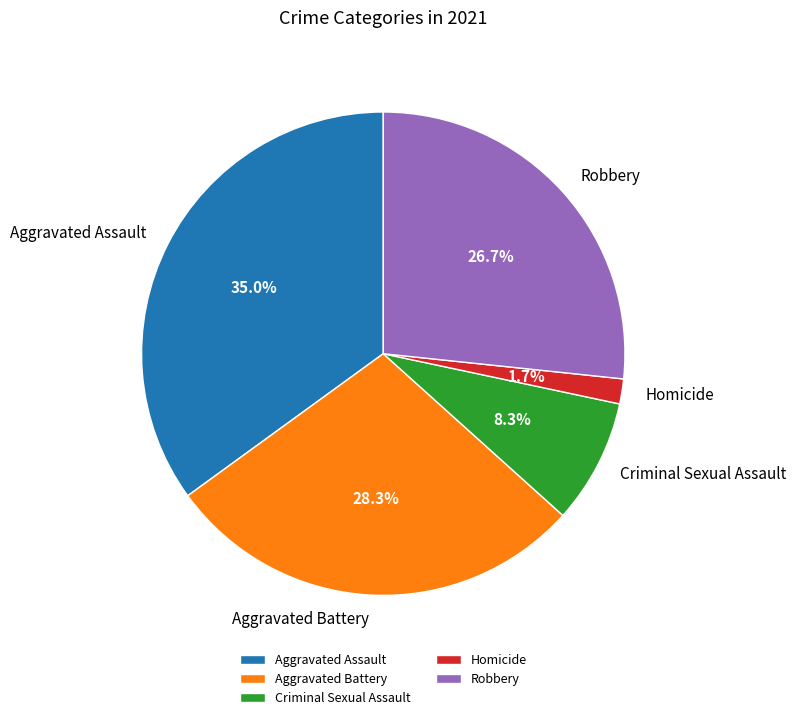

True or false: Aggravated Assault accounts for 47% of the total.

False